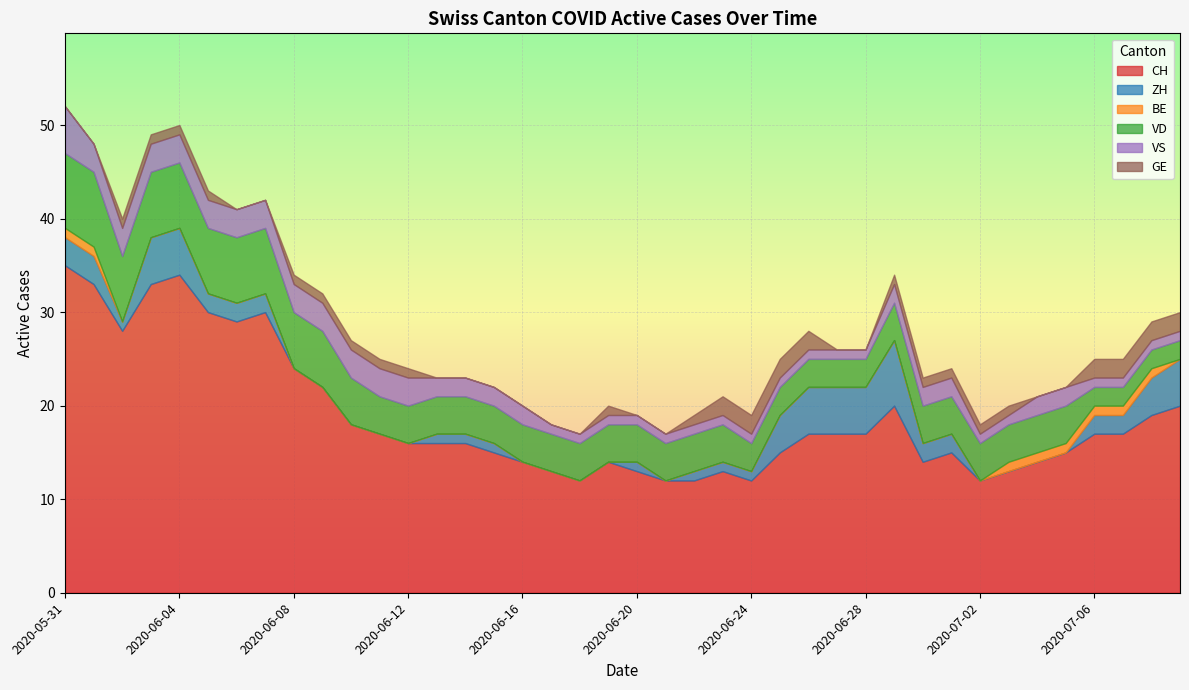

What is the average value of the GE series?

1